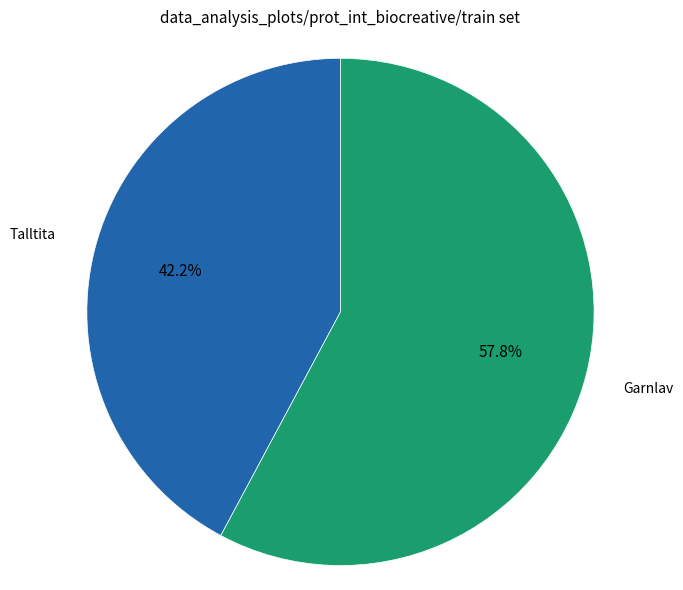

Is there a majority slice in this chart?

Yes